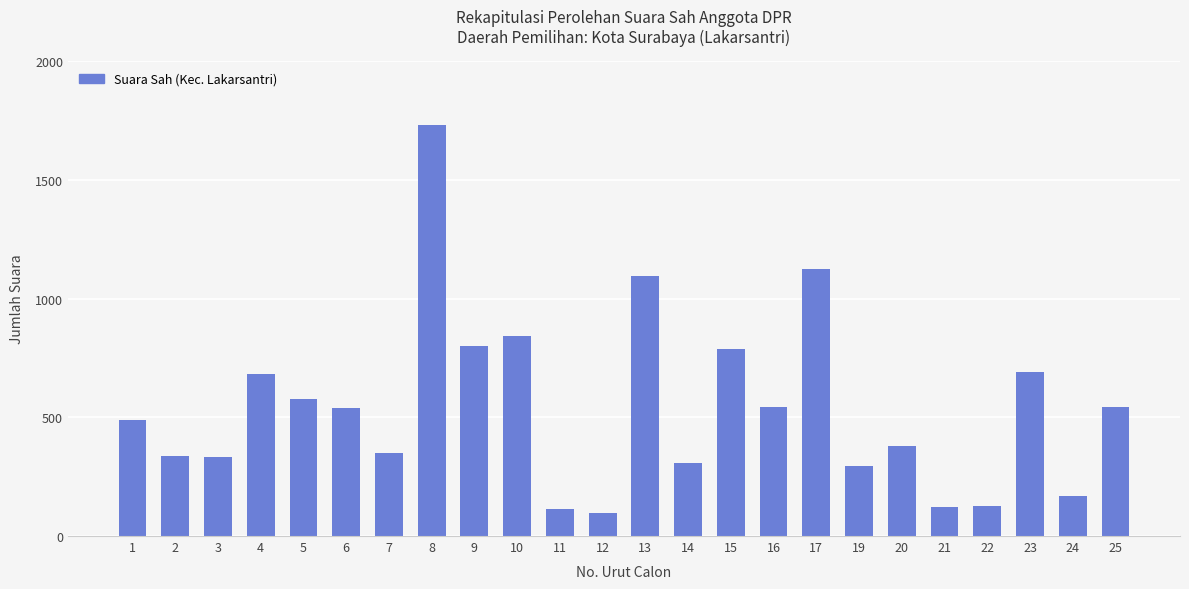

The chart shows a value of 508 at 15. True or false?

False